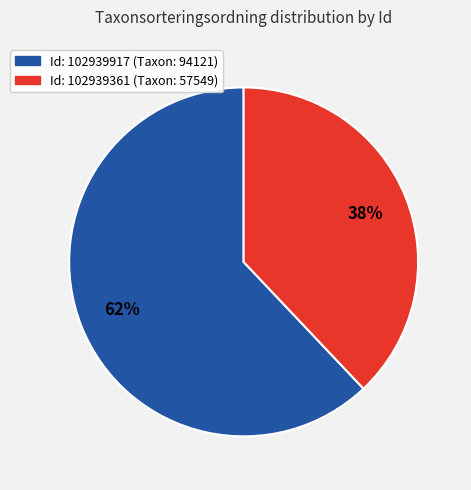

To the nearest percent, what is the difference between the largest and smallest slice percentages?

24%